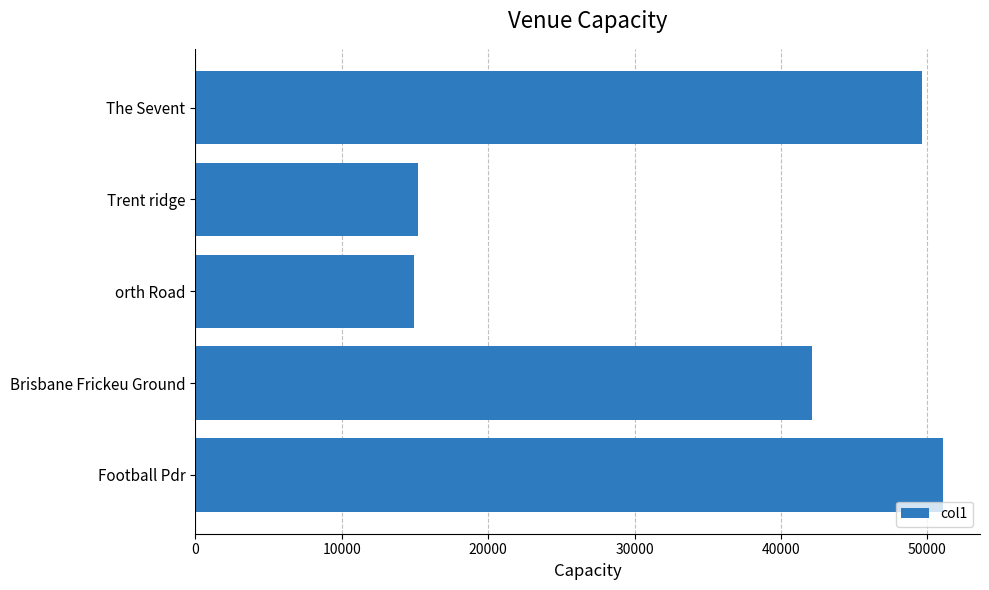

The chart shows a value of 42126.0 at Brisbane Frickeu Ground. True or false?

True